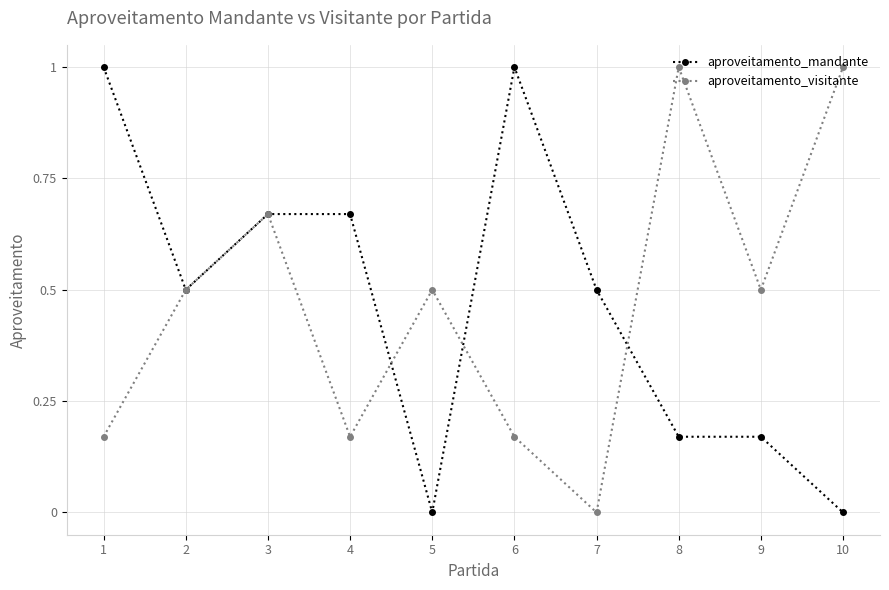

Where is aproveitamento_visitante nearest to the value 0?

7